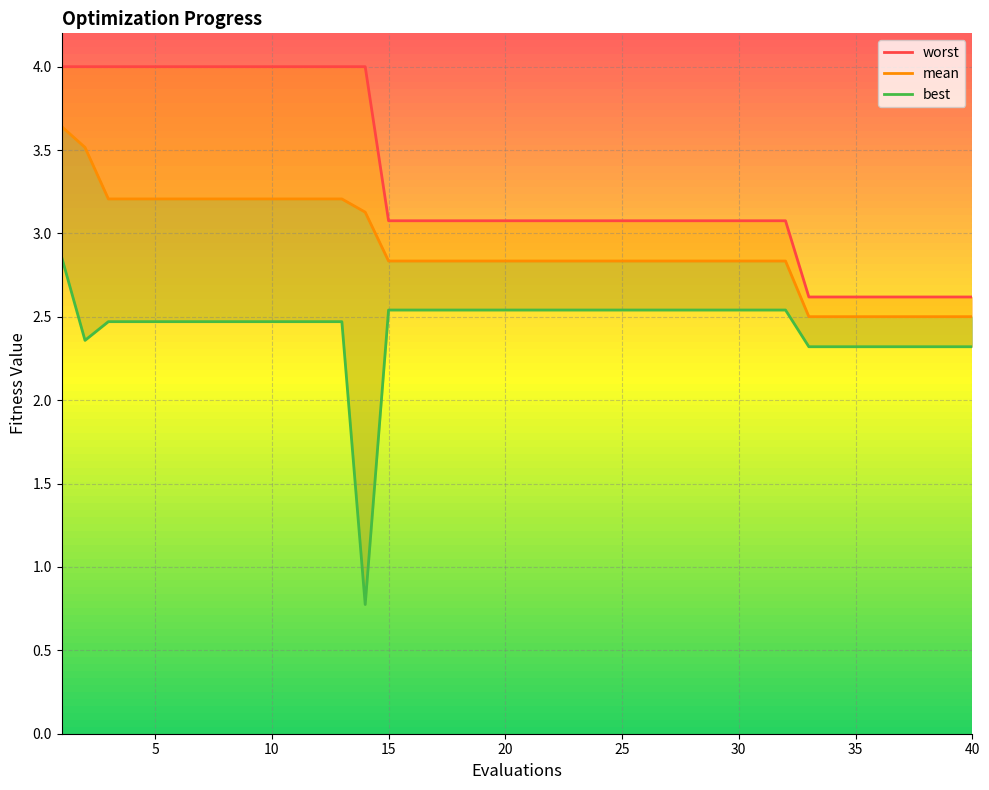

How many distinct data groups are displayed?

3